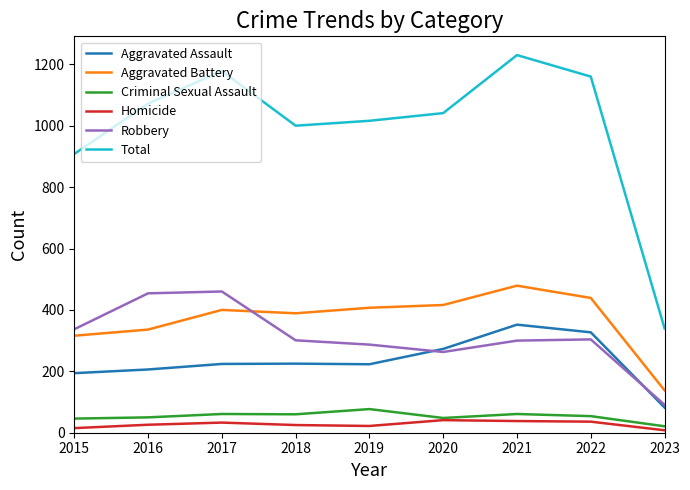

Where does the Total series first go above 1041?

2016